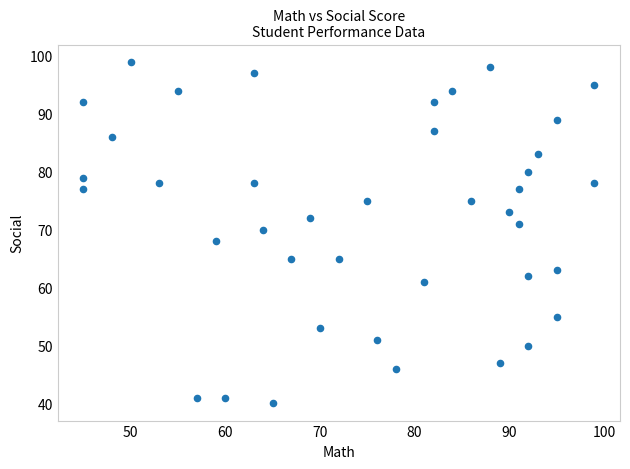

What is the range of Y values (max minus min)?

59